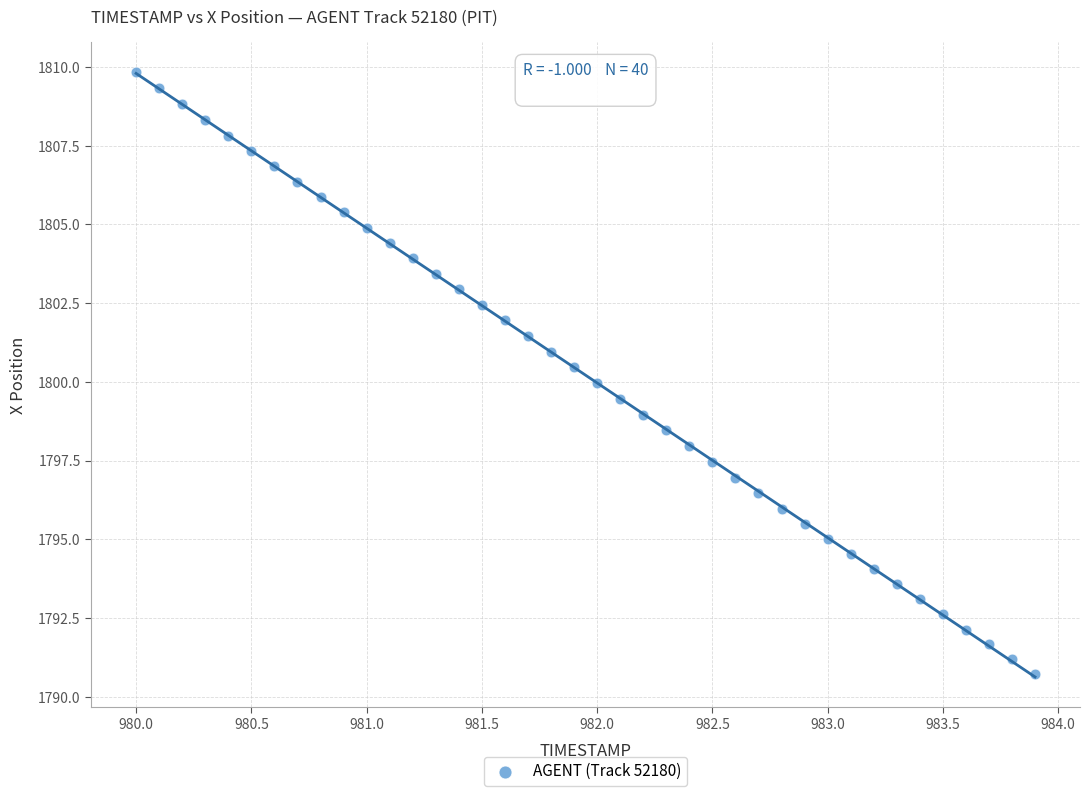

What is the range of X values (max minus min)?

3.9